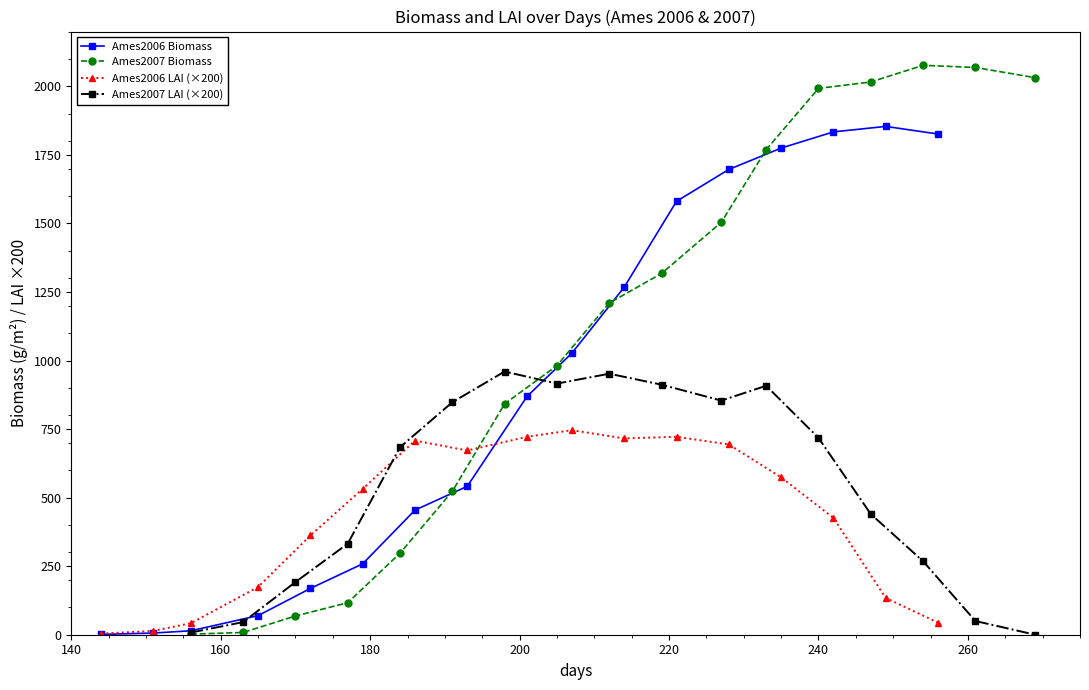

What is the lowest value of the Ames2006 Biomass series?

1.1